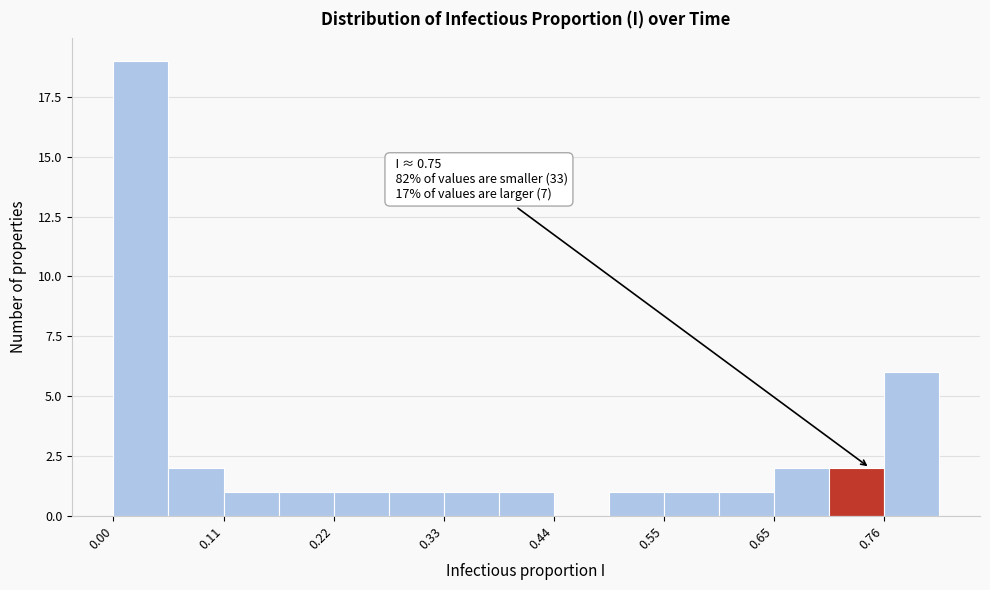

Read against the x-axis, roughly where is the centre of the tallest bar?

0.02